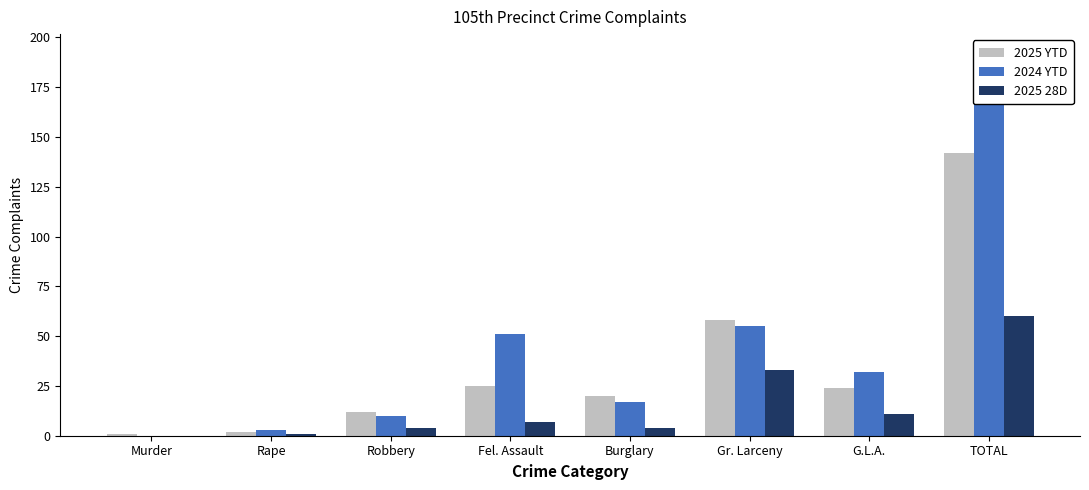

What position from the right is Rape?

7